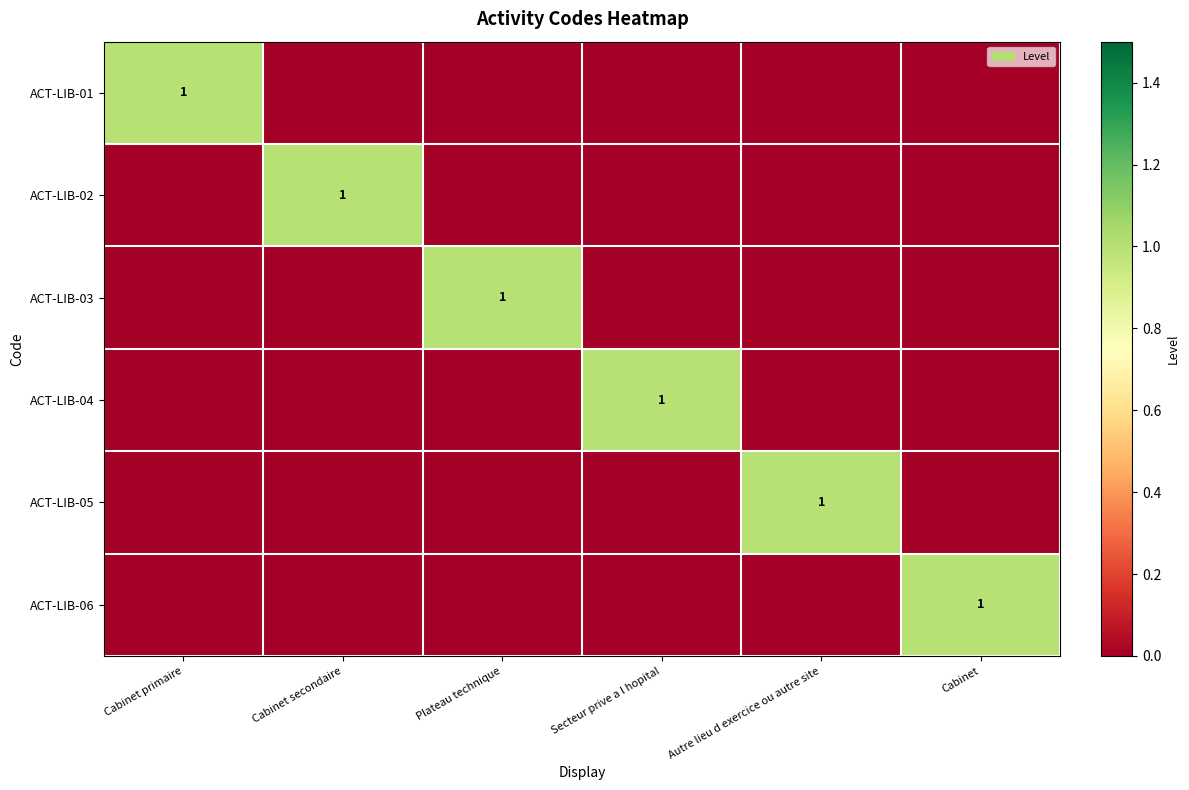

True or false: ACT-LIB-04 has a value of 1 at Secteur prive a l hopital.

True